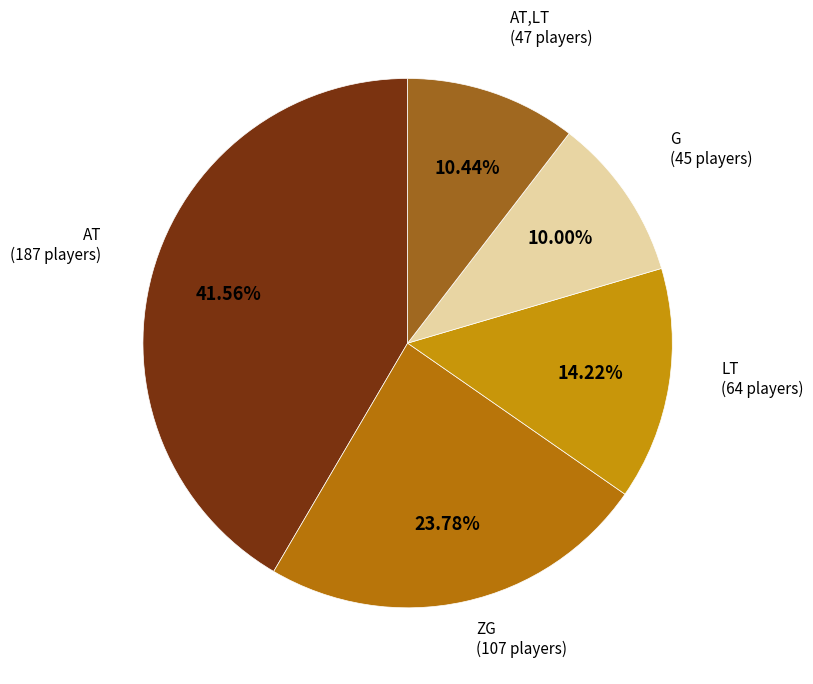

Which category has the biggest portion of the pie?

AT